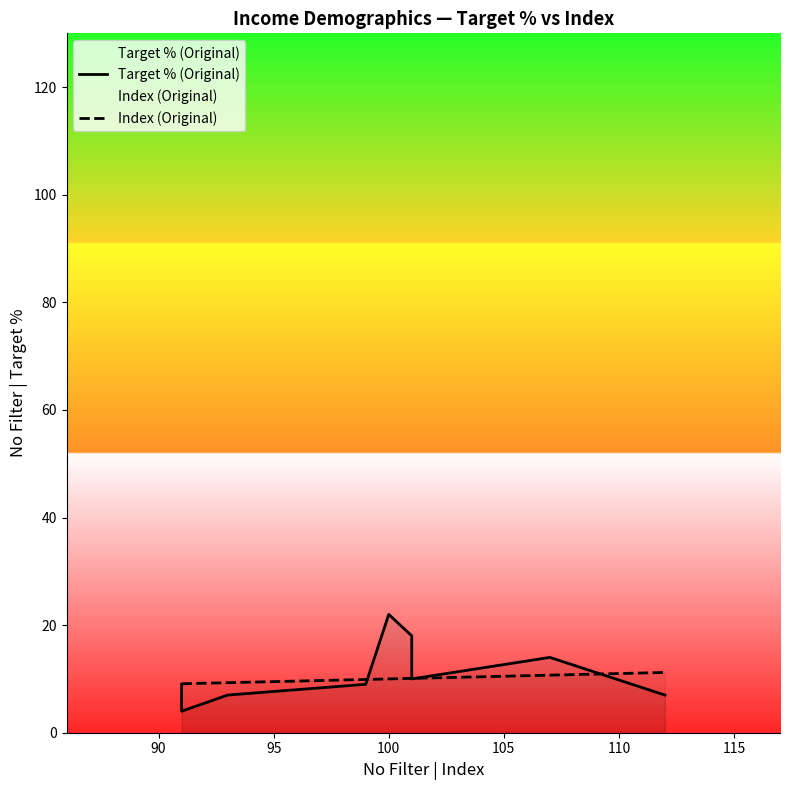

At how many categories does at least one series exceed 19?

1